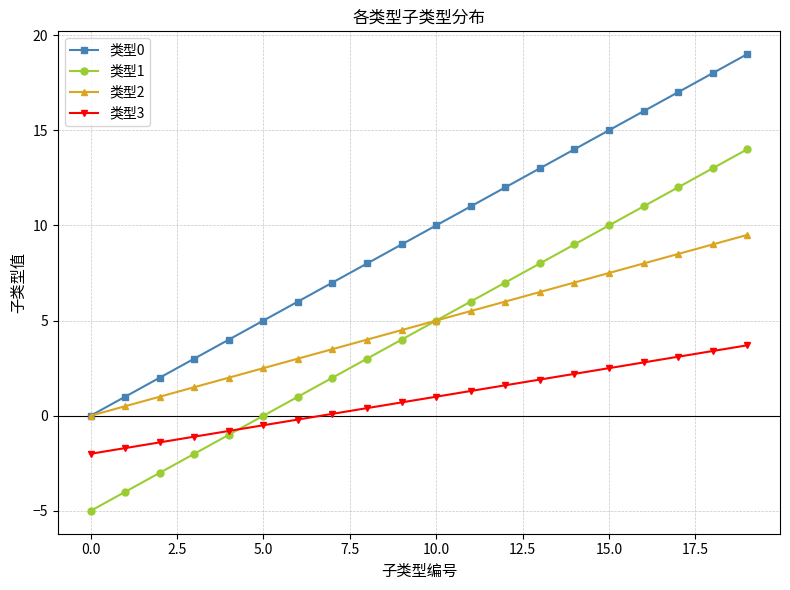

True or false: 类型1 and 类型3 intersect in this chart.

True